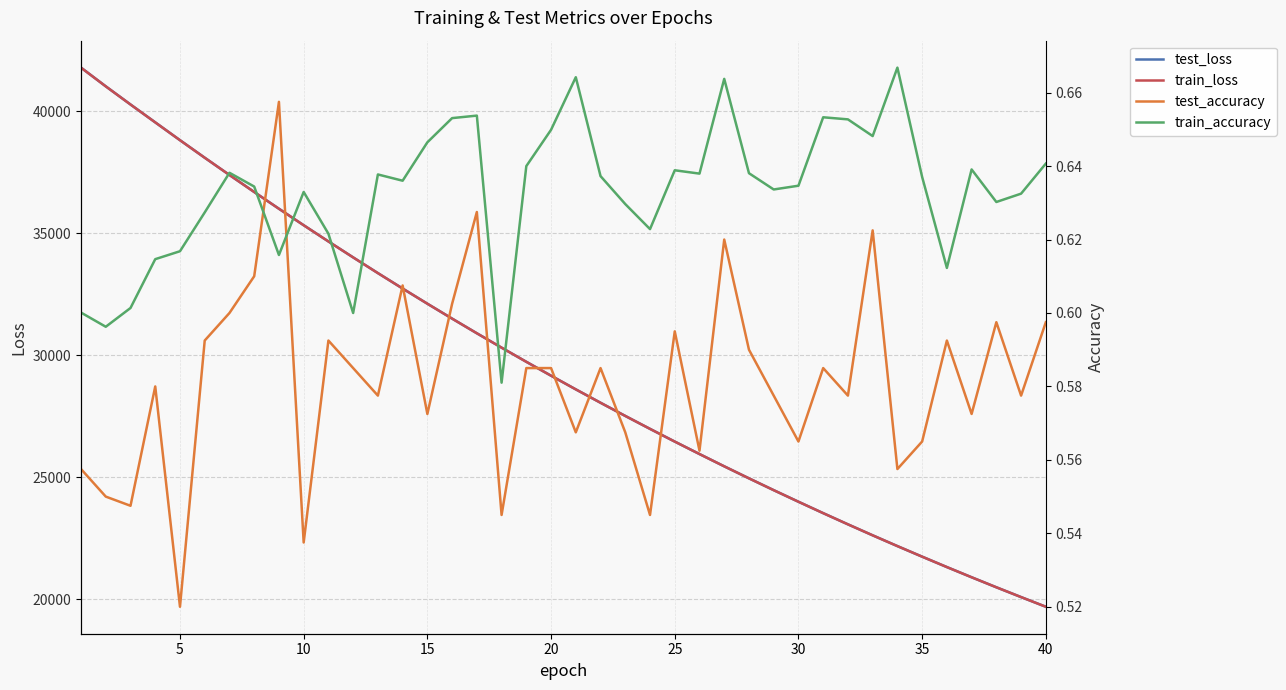

Reading left to right, list all the values displayed in this chart.

test_loss: 41781.0	41014.2	40270.5	39538.0	38807.7	38088.7	37381.7	36684.5	35997.5	35322.7	34658.1	34004.4	33361.0	32728.4	32106.6	31495.8	30895.0	30305.8	29725.7	29156.5	28596.4	28047.6	27507.8	26977.3	26456.4	25945.9	25443.1	24950.2	24465.9	23991.2	23524.1	23065.5	22615.2	22173.7	21740.8	21314.2	20896.5	20485.8	20084.1	19687.7
train_loss: 41778.4	41013.3	40269.5	39537.3	38807.0	38088.2	37381.2	36684.1	35997.5	35322.1	34657.8	34004.1	33360.6	32727.9	32106.2	31495.3	30894.7	30305.3	29725.3	29156.1	28596.0	28047.2	27507.2	26976.8	26456.1	25945.1	25442.7	24949.8	24465.5	23990.8	23523.7	23065.2	22614.9	22173.4	21740.3	21313.9	20896.2	20485.5	20083.7	19687.5
test_accuracy: 0.6	0.6	0.5	0.6	0.5	0.6	0.6	0.6	0.7	0.5	0.6	0.6	0.6	0.6	0.6	0.6	0.6	0.5	0.6	0.6	0.6	0.6	0.6	0.5	0.6	0.6	0.6	0.6	0.6	0.6	0.6	0.6	0.6	0.6	0.6	0.6	0.6	0.6	0.6	0.6
train_accuracy: 0.6	0.6	0.6	0.6	0.6	0.6	0.6	0.6	0.6	0.6	0.6	0.6	0.6	0.6	0.6	0.7	0.7	0.6	0.6	0.6	0.7	0.6	0.6	0.6	0.6	0.6	0.7	0.6	0.6	0.6	0.7	0.7	0.6	0.7	0.6	0.6	0.6	0.6	0.6	0.6